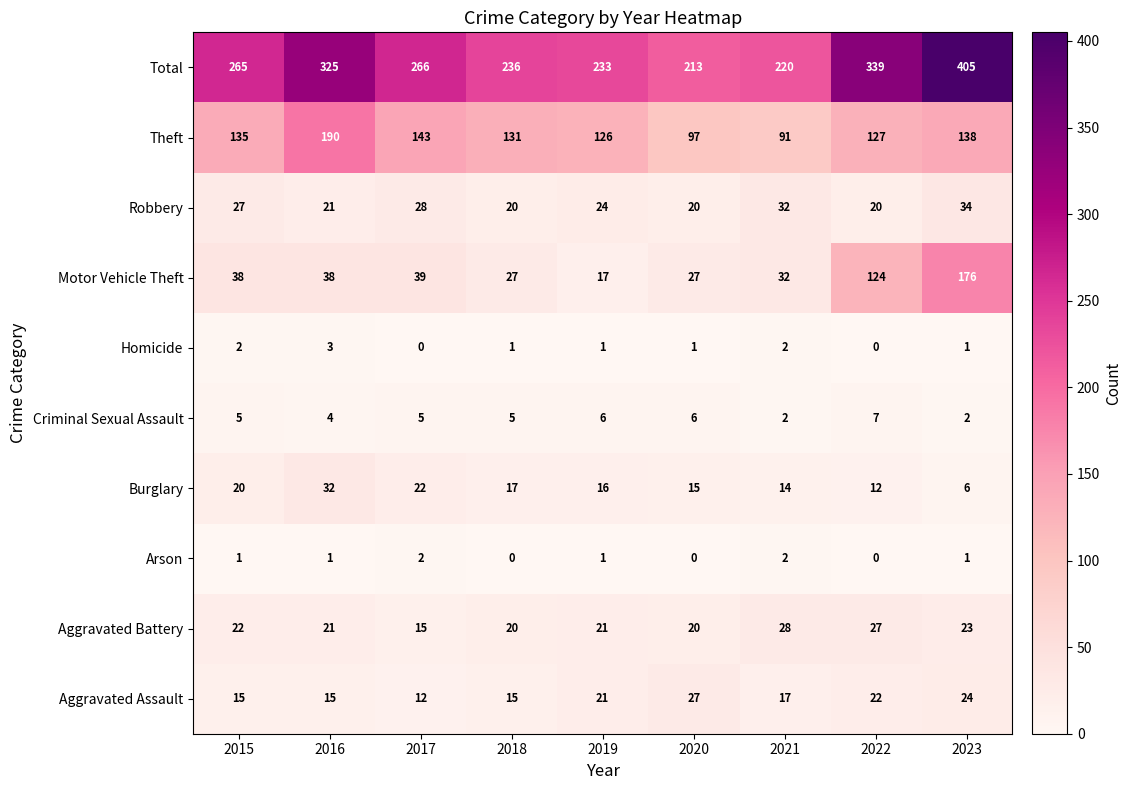

Between 2018 and 2021, which series saw the biggest shift?

Theft